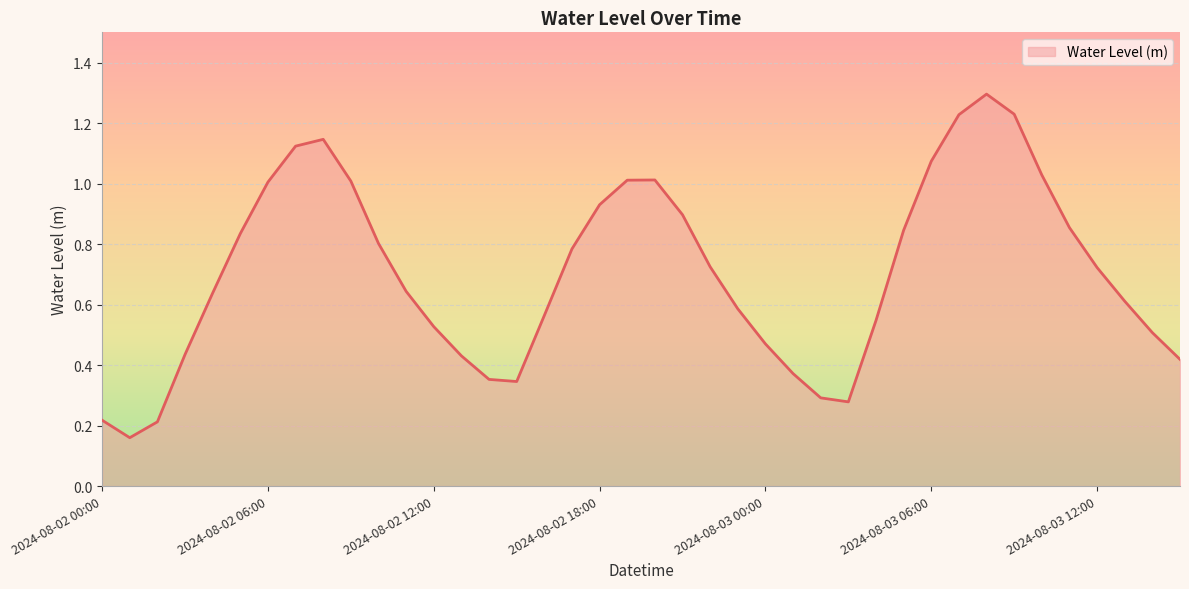

Does the chart have visible grid lines?

Yes